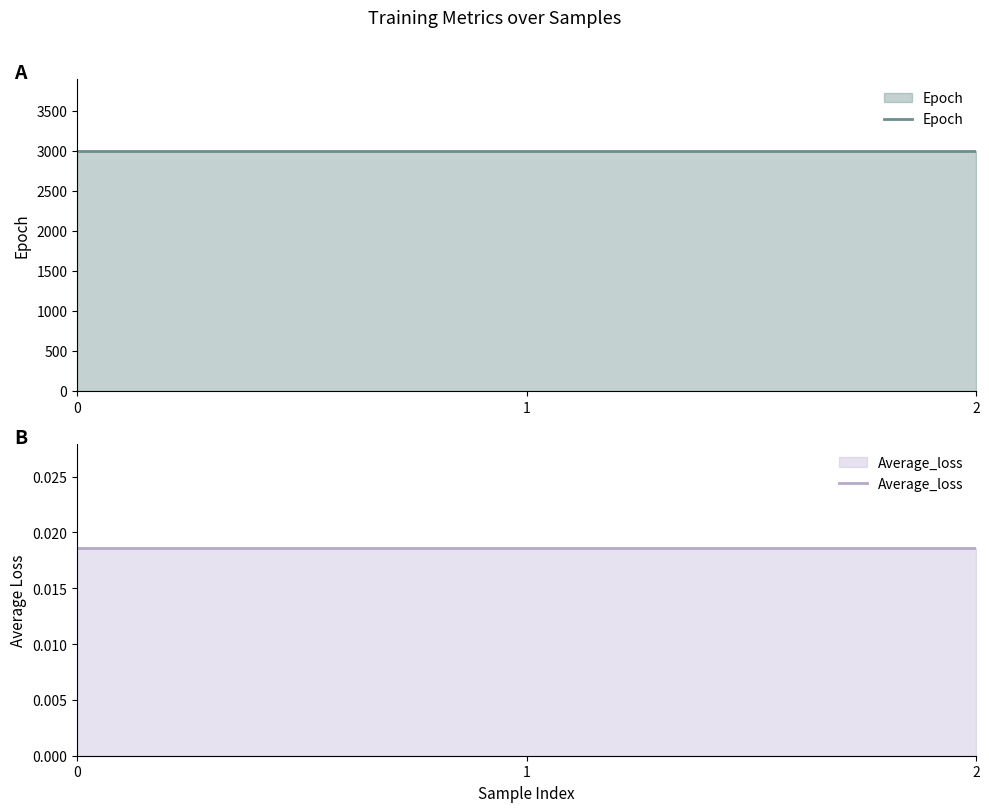

What value does the Epoch series have at 0?

3000.0